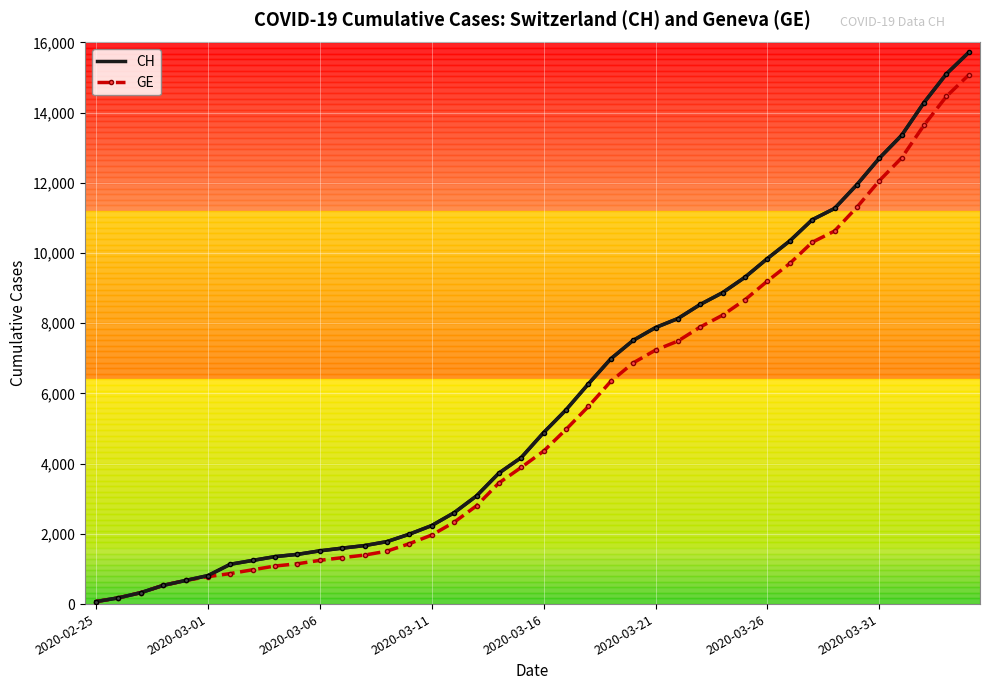

True or false: CH and GE cross at least once.

False